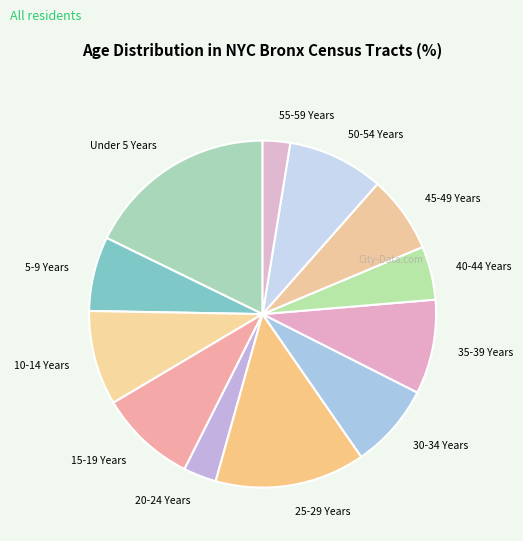

How many segments does this pie chart have?

12